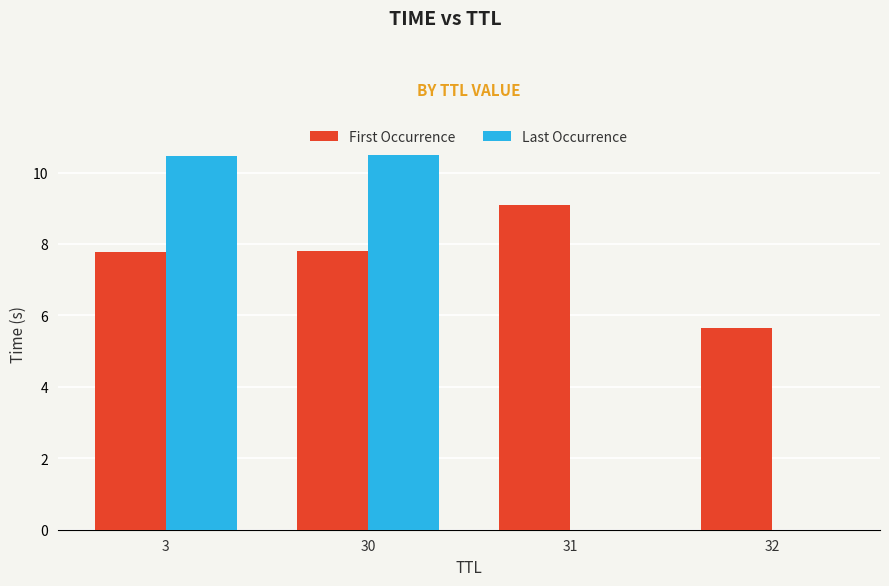

Is it true that First Occurrence equals 5.6 at 32?

True